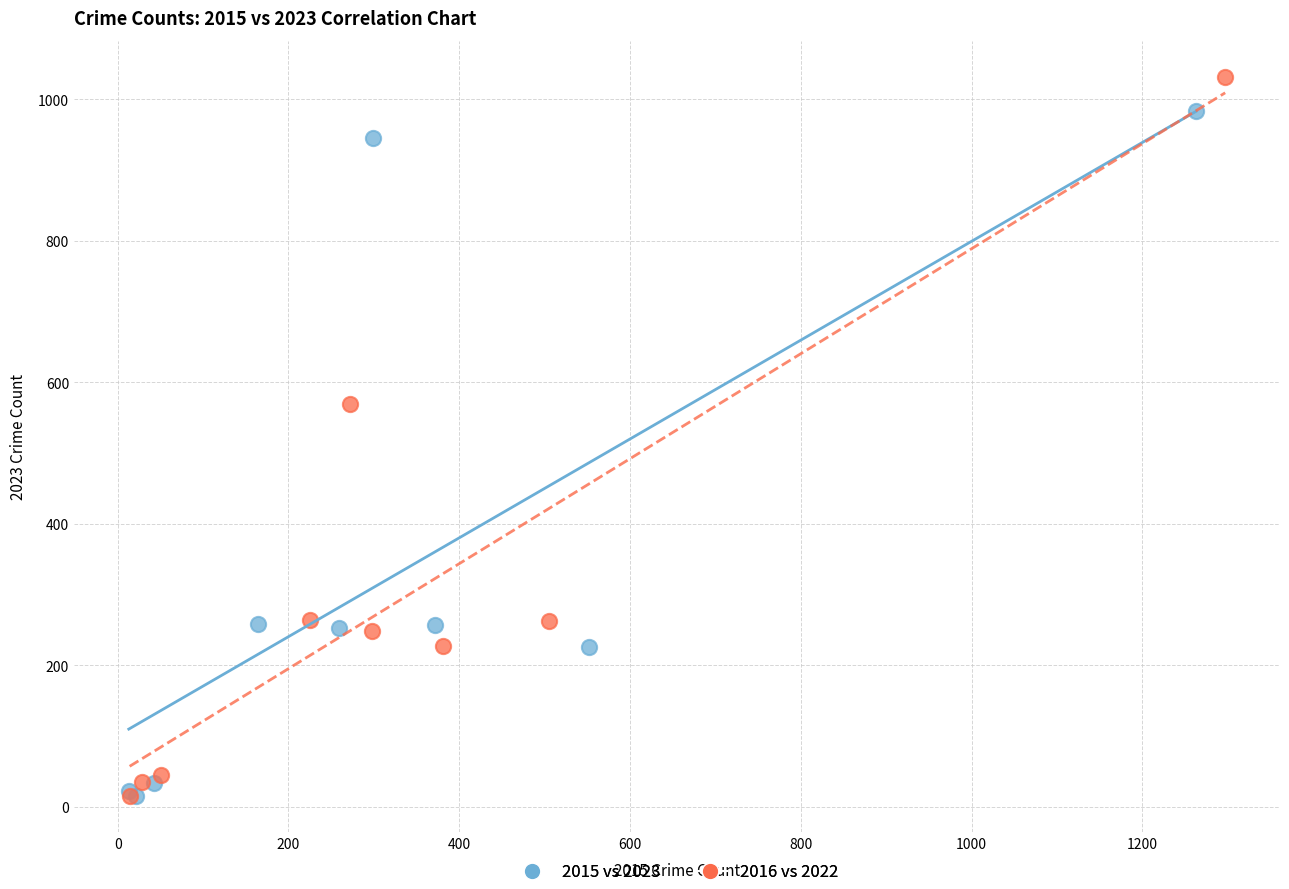

Which series has the widest spread of Y values?

2016 vs 2022